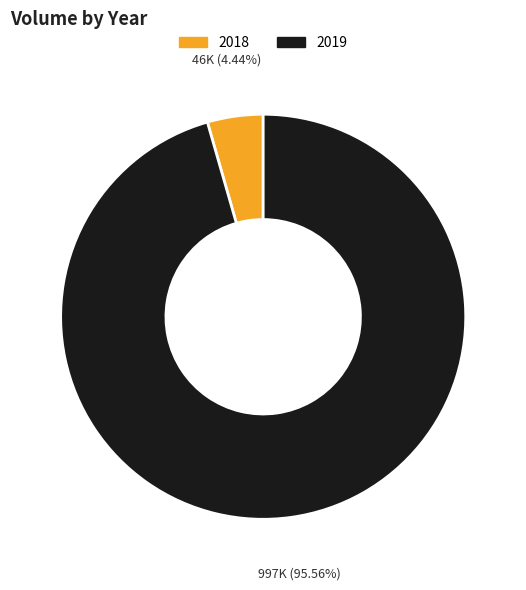

Is the sum of 2018 and 2019 greater than half?

Yes